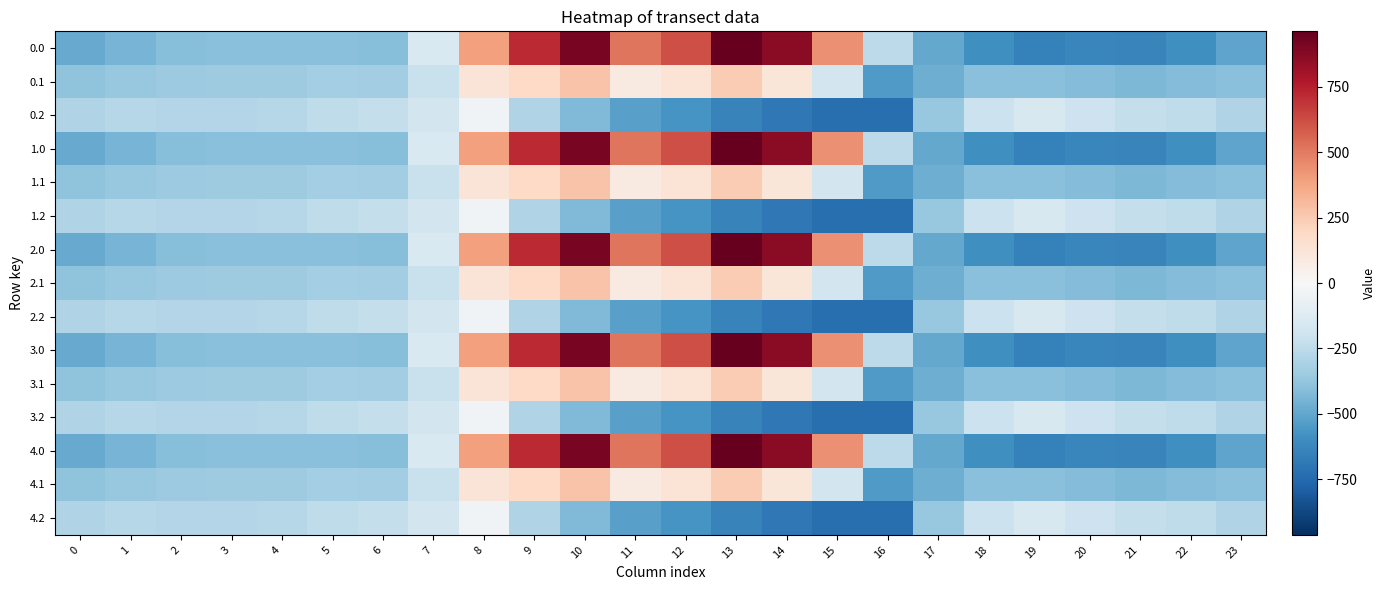

Reading right to left, list all the values displayed in this chart.

0.0: 23=-511.3	22=-592.3	21=-638.4	20=-629.9	19=-649.2	18=-586.7	17=-494.8	16=-250.9	15=443.0	14=870.3	13=962.7	12=619.4	11=516.0	10=916.2	9=716.9	8=395.3	7=-150.1	6=-408.0	5=-403.8	4=-404.9	3=-404.4	2=-410.3	1=-449.5	0=-482.0
0.1: 23=-399.4	22=-419.9	21=-432.4	20=-414.5	19=-400.2	18=-405.4	17=-466.6	16=-547.3	15=-173.1	14=113.7	13=241.5	12=134.6	11=87.0	10=274.1	9=191.1	8=125.2	7=-217.1	6=-332.2	5=-325.7	4=-339.6	3=-342.7	2=-347.9	1=-361.1	0=-384.6
0.2: 23=-287.5	22=-247.4	21=-226.4	20=-199.2	19=-151.0	18=-210.0	17=-362.4	16=-726.6	15=-725.8	14=-687.4	13=-640.4	12=-571.2	11=-520.6	10=-423.5	9=-288.5	8=-35.3	7=-176.6	6=-228.8	5=-245.0	4=-274.4	3=-281.0	2=-285.5	1=-272.7	0=-287.1
1.0: 23=-511.3	22=-592.3	21=-638.4	20=-629.9	19=-649.2	18=-586.7	17=-494.8	16=-250.9	15=443.0	14=870.3	13=962.7	12=619.4	11=516.0	10=916.2	9=716.9	8=395.3	7=-150.1	6=-408.0	5=-403.8	4=-404.9	3=-404.4	2=-410.3	1=-449.5	0=-482.0
1.1: 23=-399.4	22=-419.9	21=-432.4	20=-414.5	19=-400.2	18=-405.4	17=-466.6	16=-547.3	15=-173.1	14=113.7	13=241.5	12=134.6	11=87.0	10=274.1	9=191.1	8=125.2	7=-217.1	6=-332.2	5=-325.7	4=-339.6	3=-342.7	2=-347.9	1=-361.1	0=-384.6
1.2: 23=-287.5	22=-247.4	21=-226.4	20=-199.2	19=-151.0	18=-210.0	17=-362.4	16=-726.6	15=-725.8	14=-687.4	13=-640.4	12=-571.2	11=-520.6	10=-423.5	9=-288.5	8=-35.3	7=-176.6	6=-228.8	5=-245.0	4=-274.4	3=-281.0	2=-285.5	1=-272.7	0=-287.1
2.0: 23=-511.3	22=-592.3	21=-638.4	20=-629.9	19=-649.2	18=-586.7	17=-494.8	16=-250.9	15=443.0	14=870.3	13=962.7	12=619.4	11=516.0	10=916.2	9=716.9	8=395.3	7=-150.1	6=-408.0	5=-403.8	4=-404.9	3=-404.4	2=-410.3	1=-449.5	0=-482.0
2.1: 23=-399.4	22=-419.9	21=-432.4	20=-414.5	19=-400.2	18=-405.4	17=-466.6	16=-547.3	15=-173.1	14=113.7	13=241.5	12=134.6	11=87.0	10=274.1	9=191.1	8=125.2	7=-217.1	6=-332.2	5=-325.7	4=-339.6	3=-342.7	2=-347.9	1=-361.1	0=-384.6
2.2: 23=-287.5	22=-247.4	21=-226.4	20=-199.2	19=-151.0	18=-210.0	17=-362.4	16=-726.6	15=-725.8	14=-687.4	13=-640.4	12=-571.2	11=-520.6	10=-423.5	9=-288.5	8=-35.3	7=-176.6	6=-228.8	5=-245.0	4=-274.4	3=-281.0	2=-285.5	1=-272.7	0=-287.1
3.0: 23=-511.3	22=-592.3	21=-638.4	20=-629.9	19=-649.2	18=-586.7	17=-494.8	16=-250.9	15=443.0	14=870.3	13=962.7	12=619.4	11=516.0	10=916.2	9=716.9	8=395.3	7=-150.1	6=-408.0	5=-403.8	4=-404.9	3=-404.4	2=-410.3	1=-449.5	0=-482.0
3.1: 23=-399.4	22=-419.9	21=-432.4	20=-414.5	19=-400.2	18=-405.4	17=-466.6	16=-547.3	15=-173.1	14=113.7	13=241.5	12=134.6	11=87.0	10=274.1	9=191.1	8=125.2	7=-217.1	6=-332.2	5=-325.7	4=-339.6	3=-342.7	2=-347.9	1=-361.1	0=-384.6
3.2: 23=-287.5	22=-247.4	21=-226.4	20=-199.2	19=-151.0	18=-210.0	17=-362.4	16=-726.6	15=-725.8	14=-687.4	13=-640.4	12=-571.2	11=-520.6	10=-423.5	9=-288.5	8=-35.3	7=-176.6	6=-228.8	5=-245.0	4=-274.4	3=-281.0	2=-285.5	1=-272.7	0=-287.1
4.0: 23=-511.3	22=-592.3	21=-638.4	20=-629.9	19=-649.2	18=-586.7	17=-494.8	16=-250.9	15=443.0	14=870.3	13=962.7	12=619.4	11=516.0	10=916.2	9=716.9	8=395.3	7=-150.1	6=-408.0	5=-403.8	4=-404.9	3=-404.4	2=-410.3	1=-449.5	0=-482.0
4.1: 23=-399.4	22=-419.9	21=-432.4	20=-414.5	19=-400.2	18=-405.4	17=-466.6	16=-547.3	15=-173.1	14=113.7	13=241.5	12=134.6	11=87.0	10=274.1	9=191.1	8=125.2	7=-217.1	6=-332.2	5=-325.7	4=-339.6	3=-342.7	2=-347.9	1=-361.1	0=-384.6
4.2: 23=-287.5	22=-247.4	21=-226.4	20=-199.2	19=-151.0	18=-210.0	17=-362.4	16=-726.6	15=-725.8	14=-687.4	13=-640.4	12=-571.2	11=-520.6	10=-423.5	9=-288.5	8=-35.3	7=-176.6	6=-228.8	5=-245.0	4=-274.4	3=-281.0	2=-285.5	1=-272.7	0=-287.1